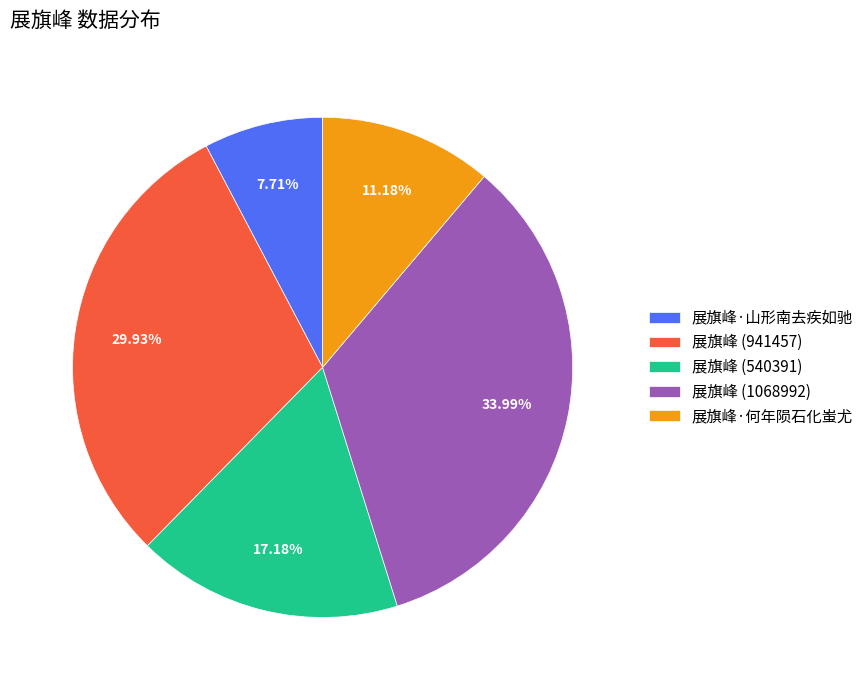

Is 展旗峰·山形南去疾如驰 the majority of the pie?

No